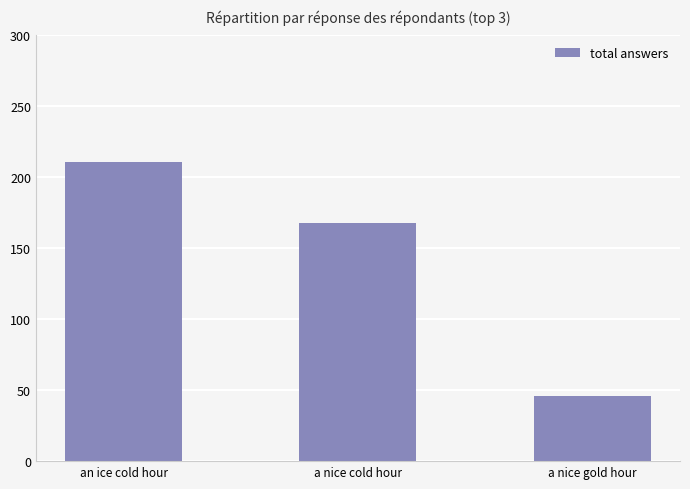

At which label is the value closest to 128?

a nice cold hour